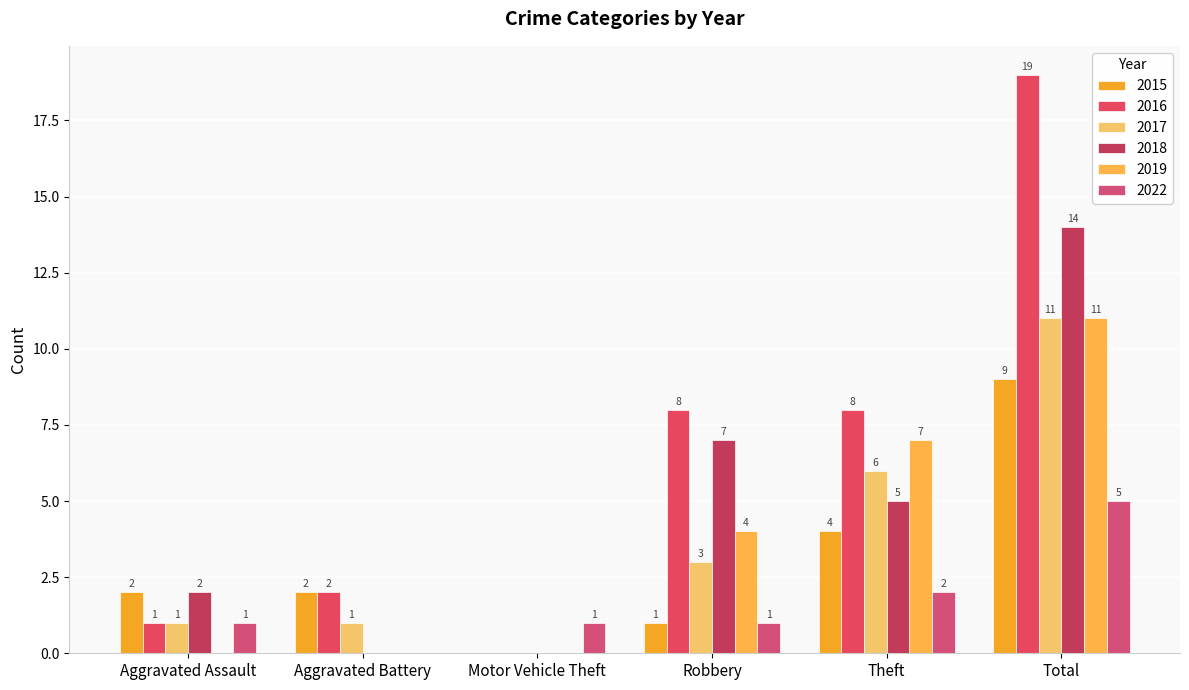

At which label is 2022 closest to 2?

Theft